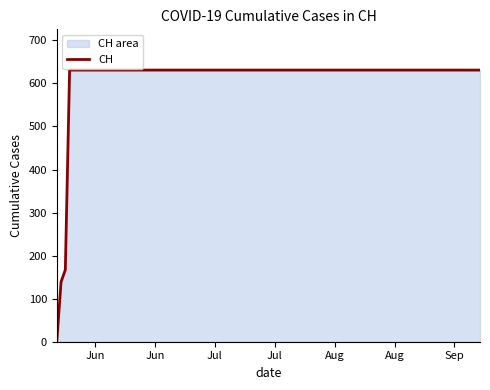

Approximately how many times larger is the value at Sep compared to Jul?

1.0